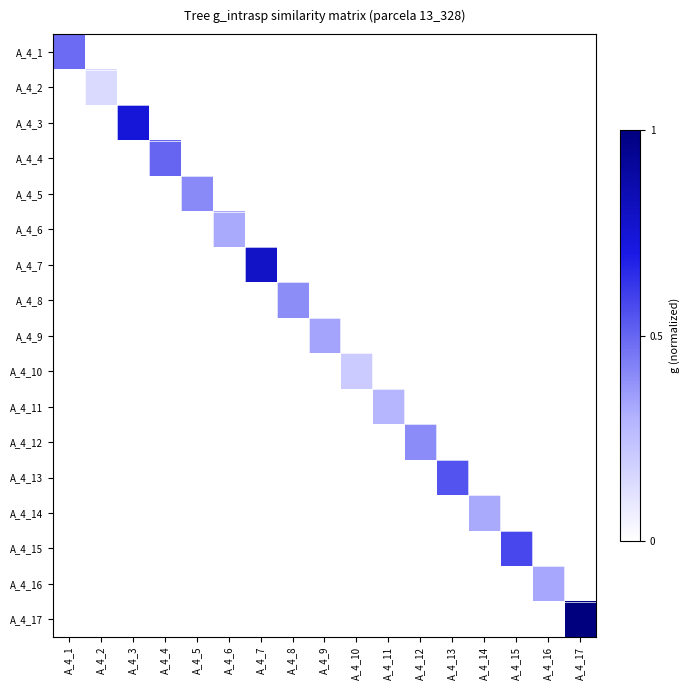

How many categories are shown in the chart?

17